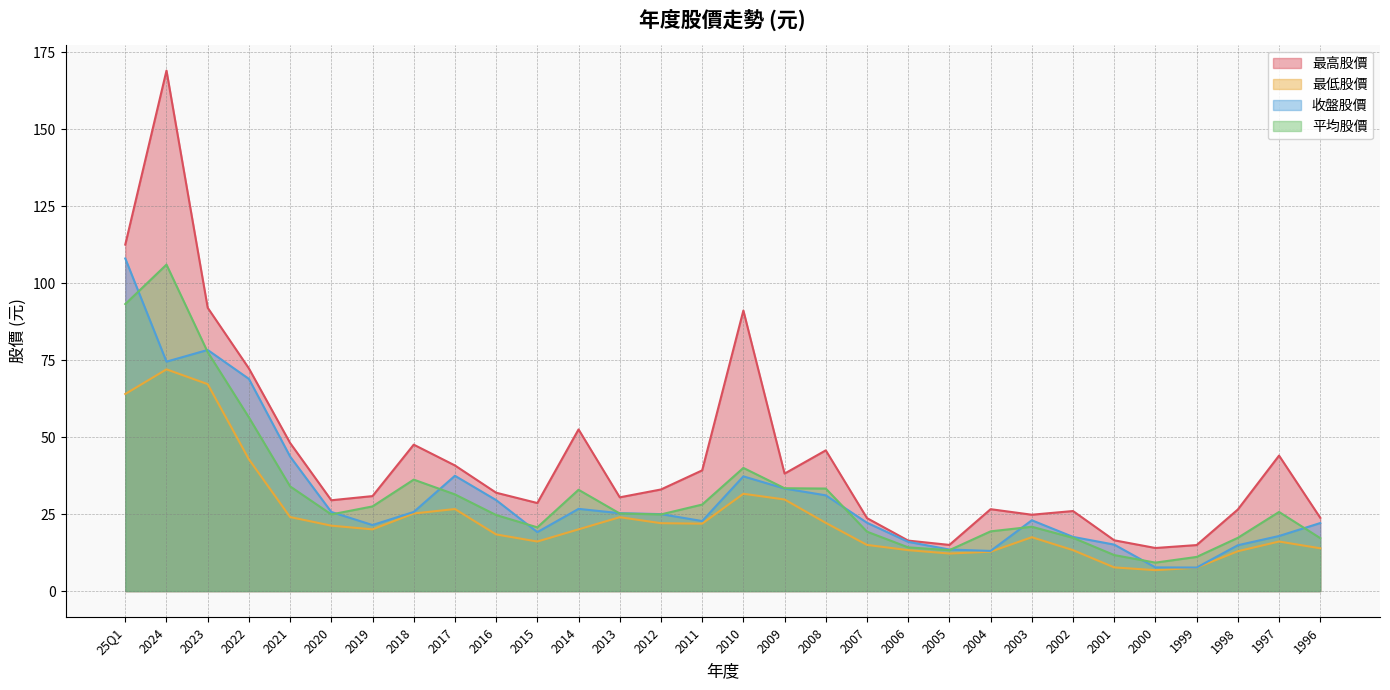

What is the label of the 5th point from the right?

2000